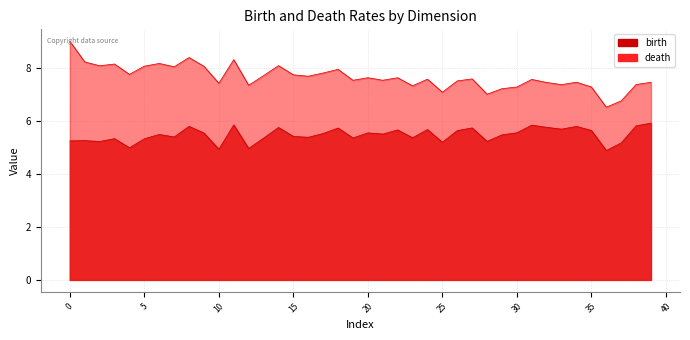

True or false: death and birth cross at least once.

False